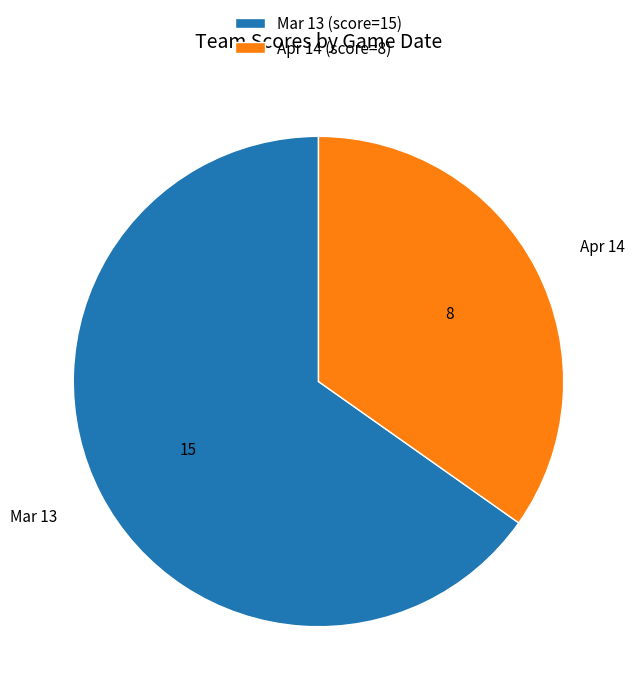

Combined, do Mar 13 (score=15) and Apr 14 (score=8) account for over 50%?

Yes